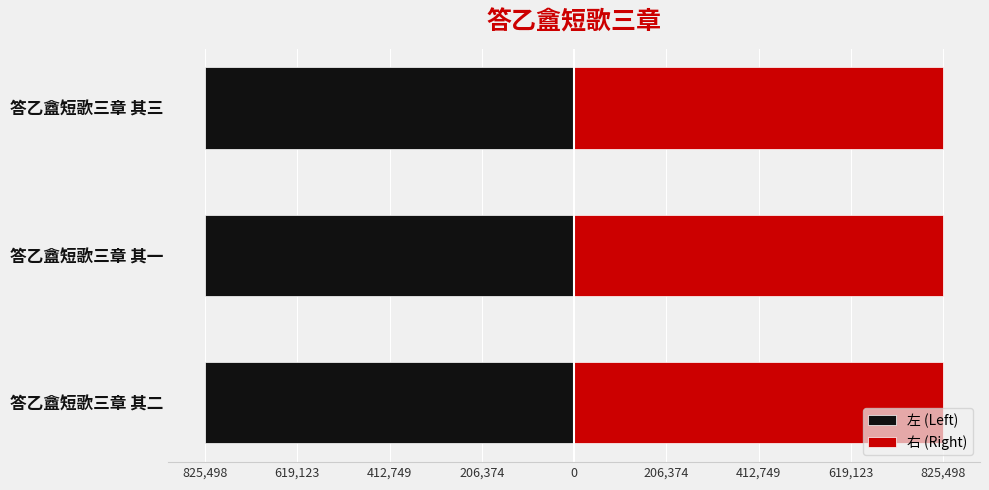

What position from the left is 答乙盦短歌三章 其三?

3